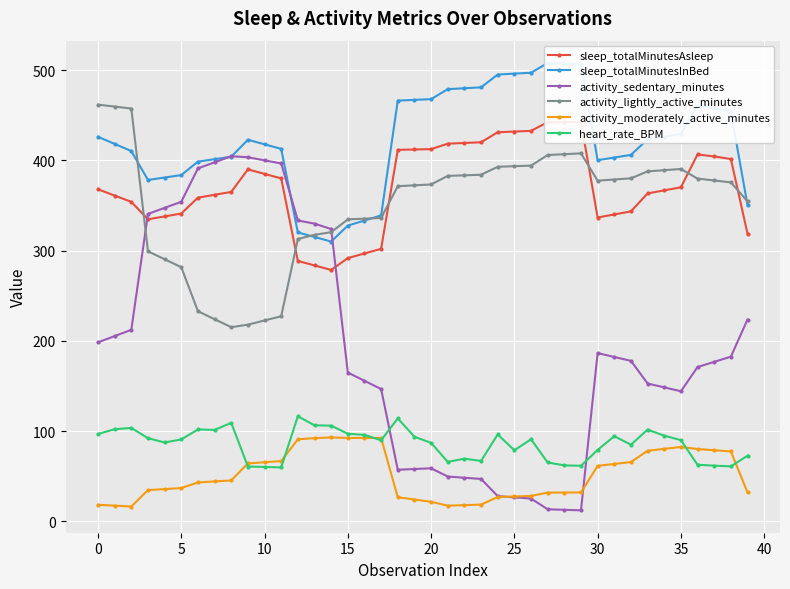

Between 21 and 32, which is larger?

21